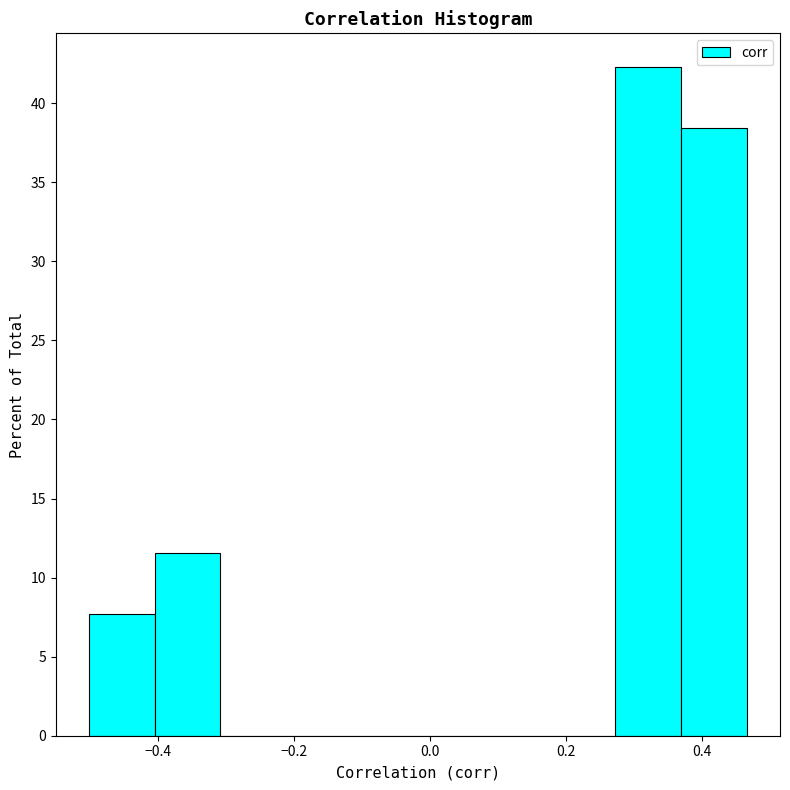

What is the height of the bar covering 0.36 to 0.46 on the x-axis? Neither the bar edges nor the heights are printed on the chart, so give them approximately, as read against the axes.

38.5